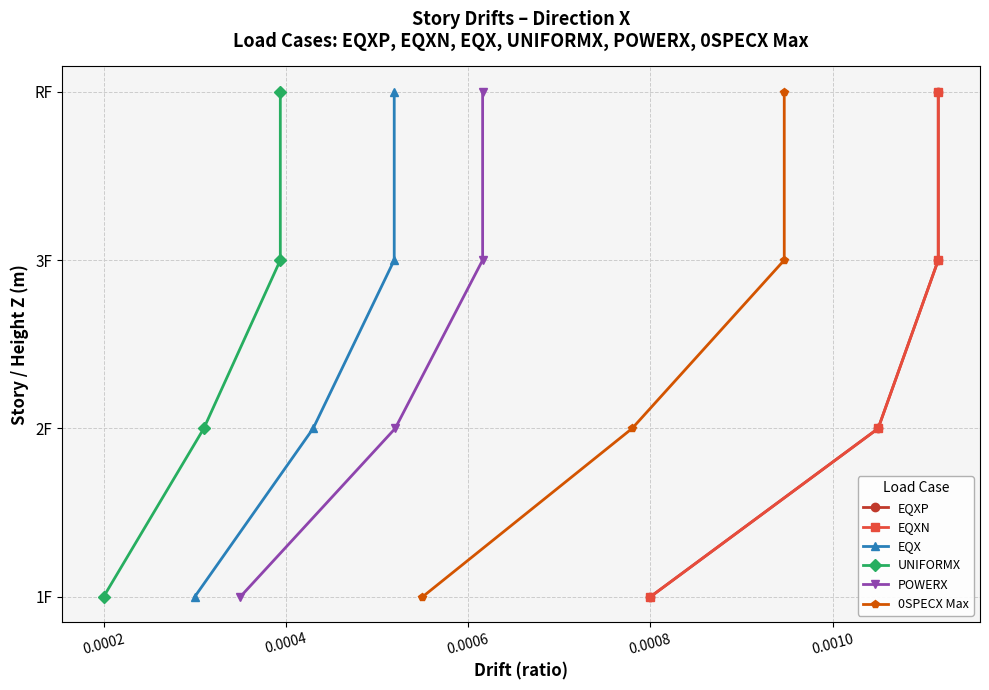

True or false: UNIFORMX and EQXP cross at least once.

False